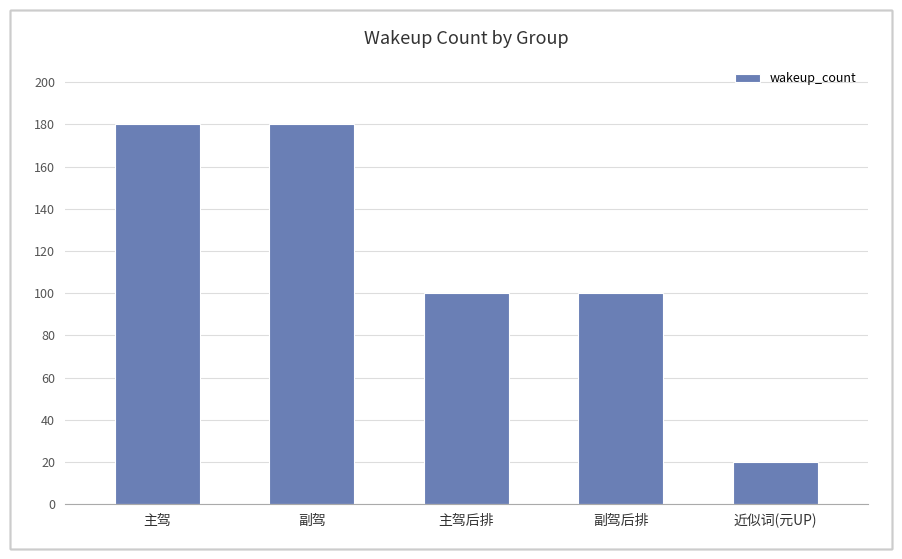

What is the value of the 4th bar from the left?

100